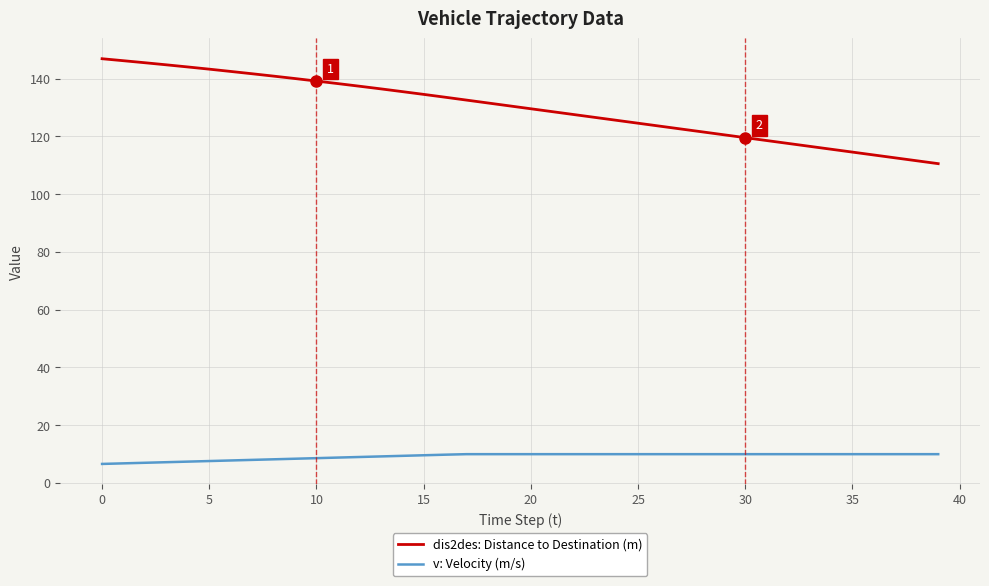

List the series in order of their overall mean, highest first.

dis2des: Distance to Destination (m), v: Velocity (m/s)